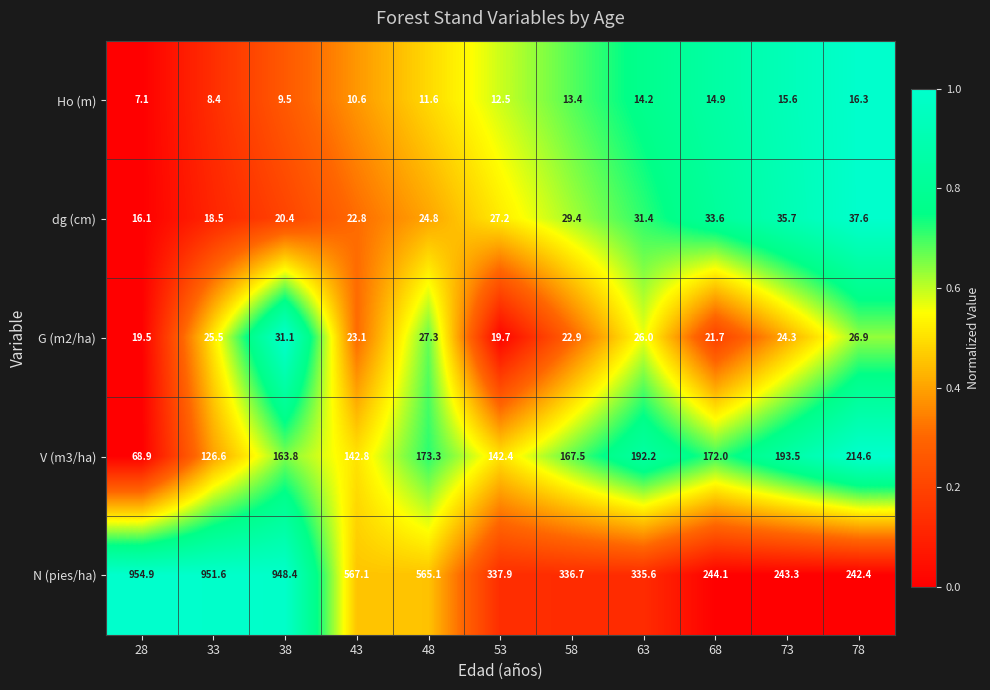

Which series changed the most between 28 and 33?

V (m3/ha)